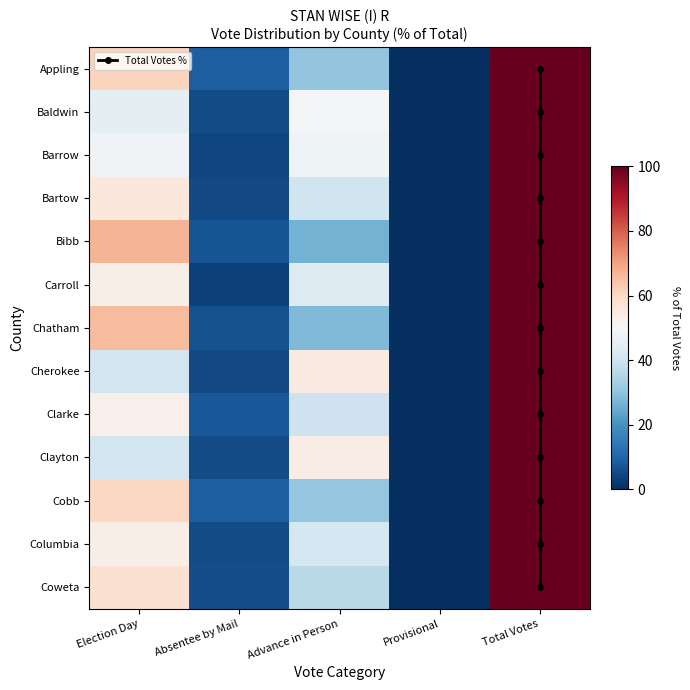

Which has a higher value, Total Votes or Advance in Person?

Total Votes